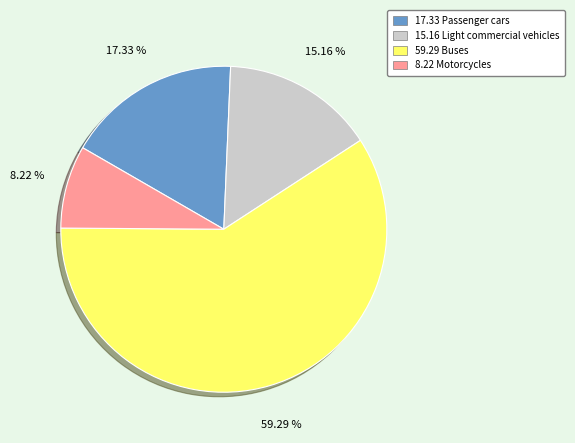

Is there a majority slice in this chart?

Yes